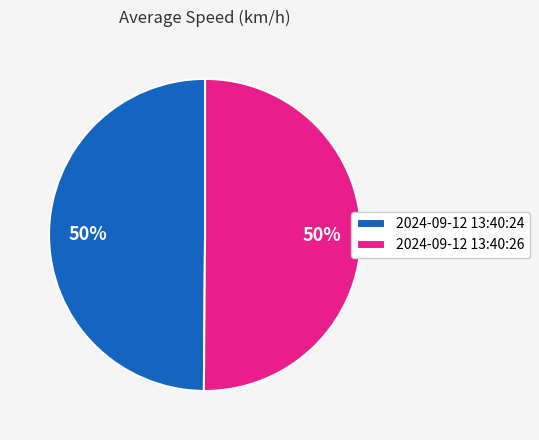

What is the ratio of the value at 2024-09-12 13:40:24 to the value at 2024-09-12 13:40:26?

1.0